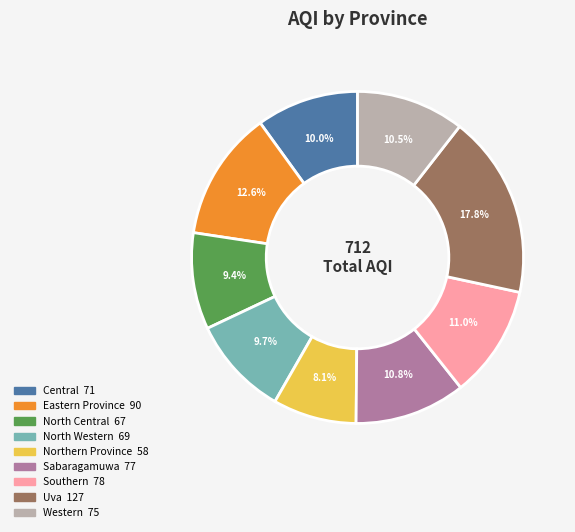

Is Western the majority of the pie?

No